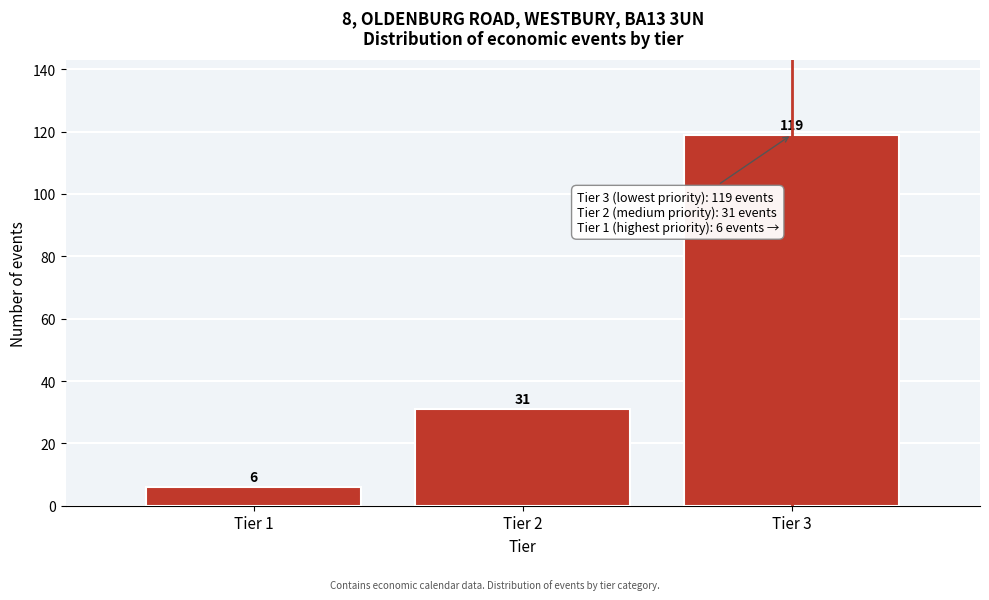

Reading left to right, list every bar in this chart as the range it spans on the x-axis followed by its height.

0.5 to 1.5: 6
1.5 to 2.5: 31
2.5 to 3.5: 119